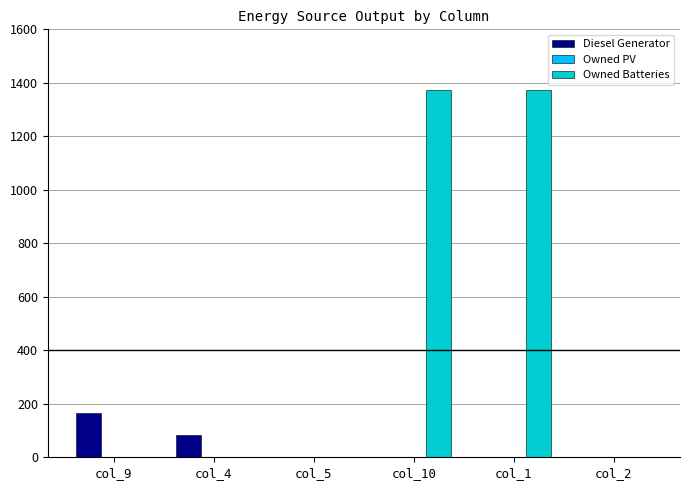

Which series changed the most between col_5 and col_10?

Owned Batteries